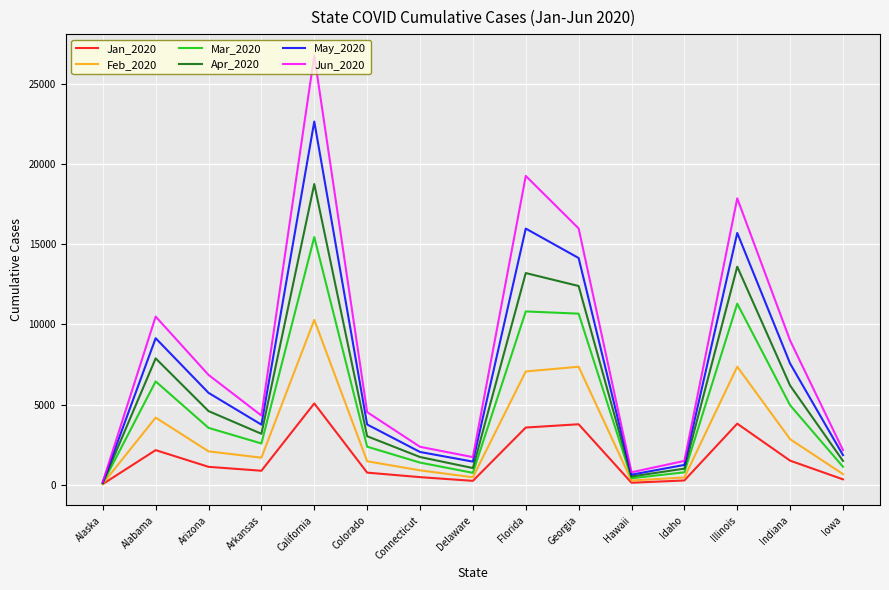

Where is Jan_2020 nearest to the value 2554?

Alabama